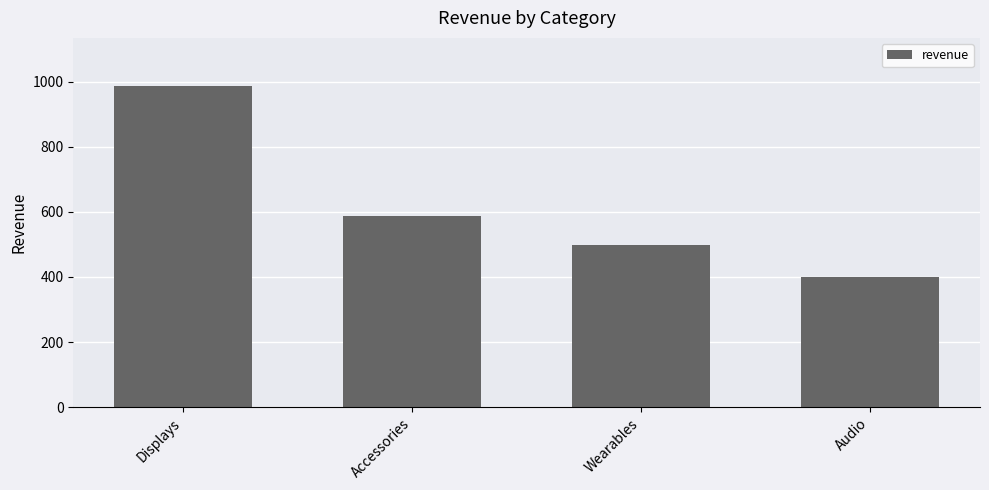

Rank the categories by value from highest to lowest.

Displays, Accessories, Wearables, Audio